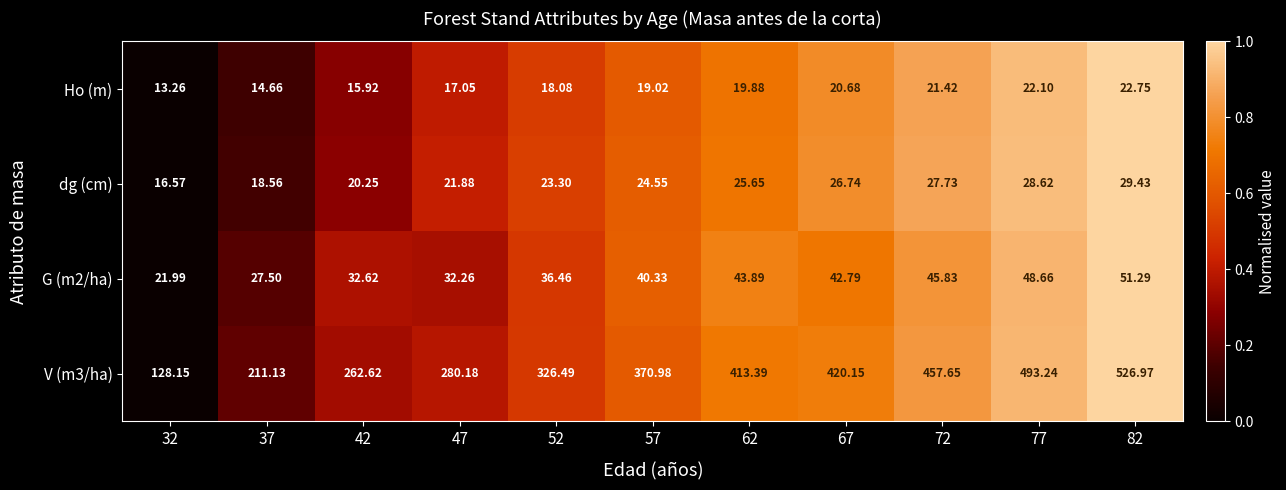

List the series in order of their peak value, lowest first.

Ho (m), dg (cm), G (m2/ha), V (m3/ha)